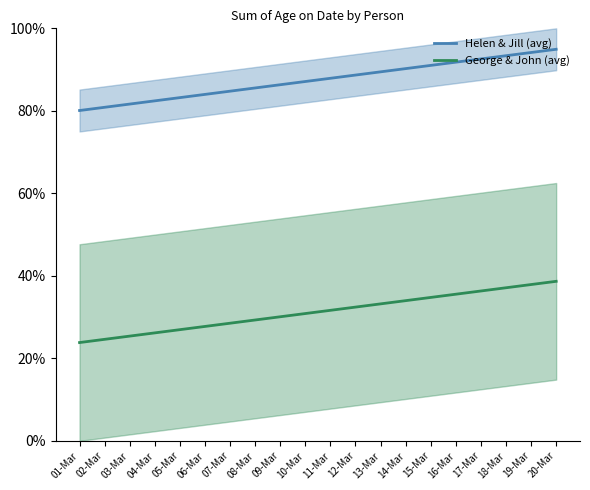

At which category does the chart reach its peak across all series?

20-Mar